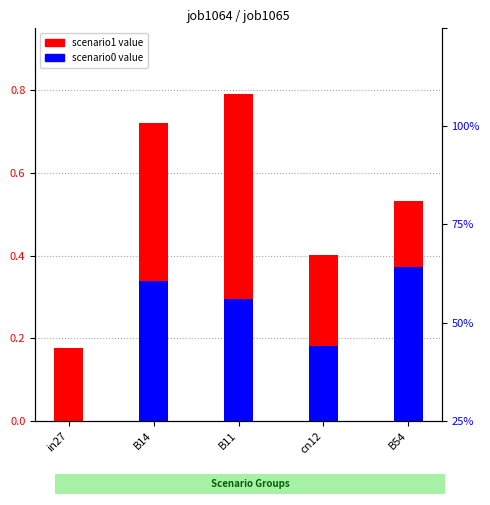

Rank the series by their average value, from lowest to highest.

job1065_scenario0_2887, job1064_scenario1_2885